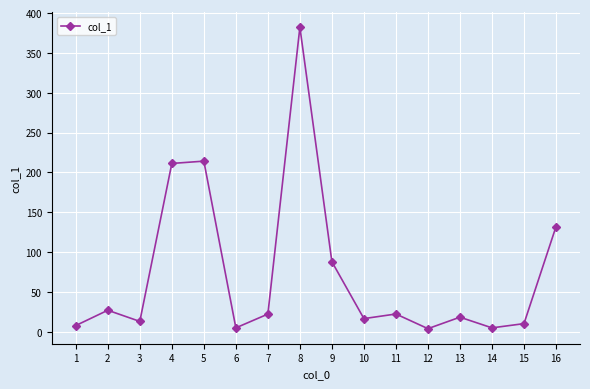

What is the greatest value displayed?

382.2